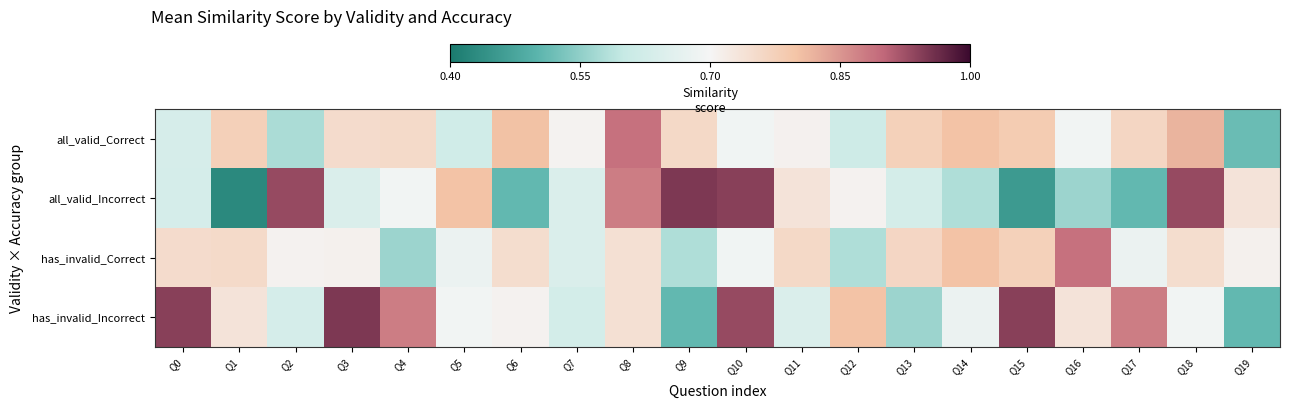

List the series in order of their peak value, highest first.

all_valid_Incorrect, has_invalid_Incorrect, all_valid_Correct, has_invalid_Correct